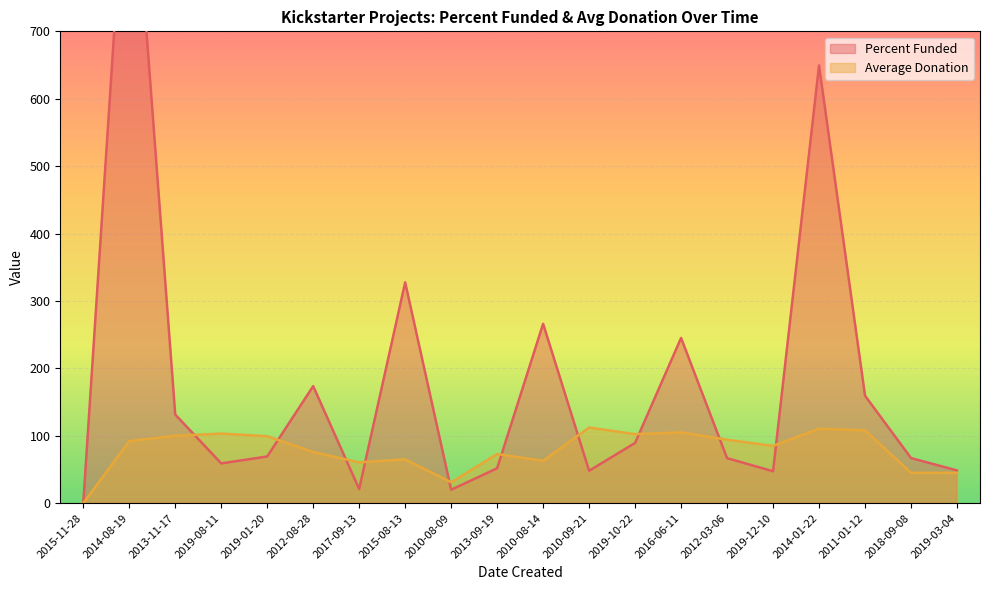

What are all the series names shown in the legend?

Percent Funded, Average Donation